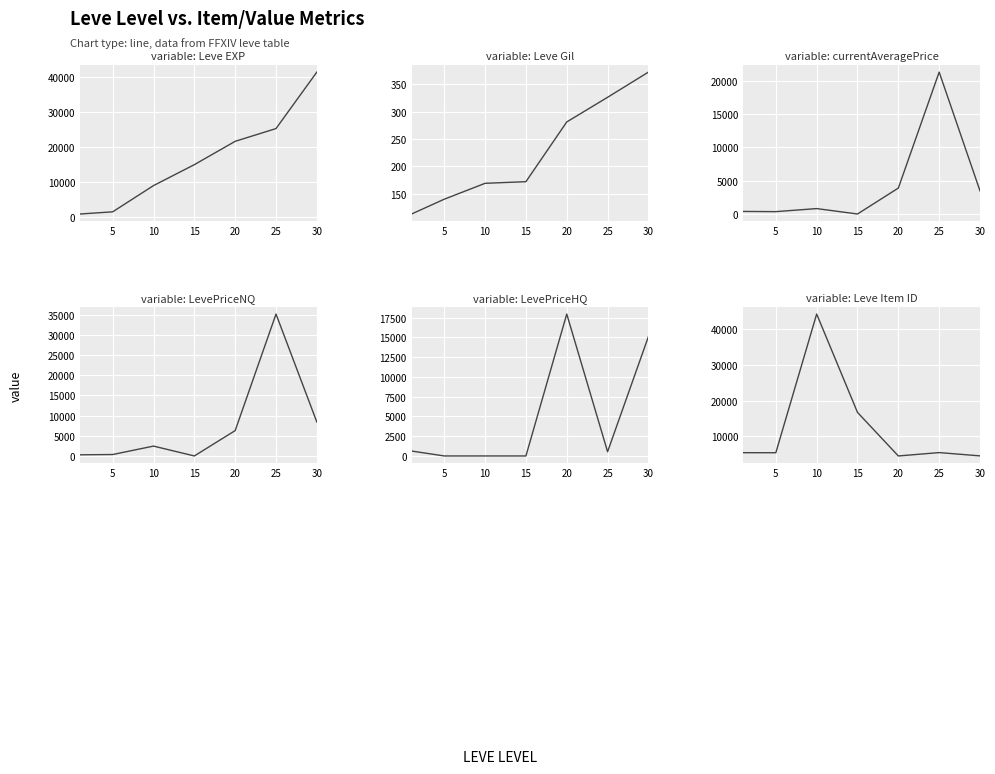

Which series changed the most between 15 and 30?

Leve EXP